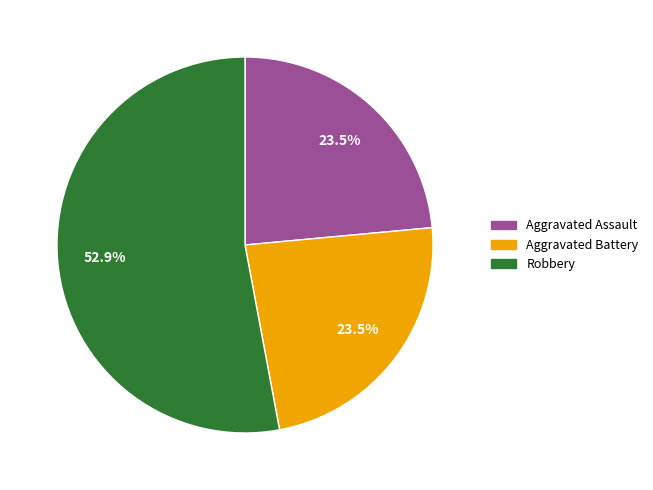

Combined, do Robbery and Aggravated Battery account for over 50%?

Yes